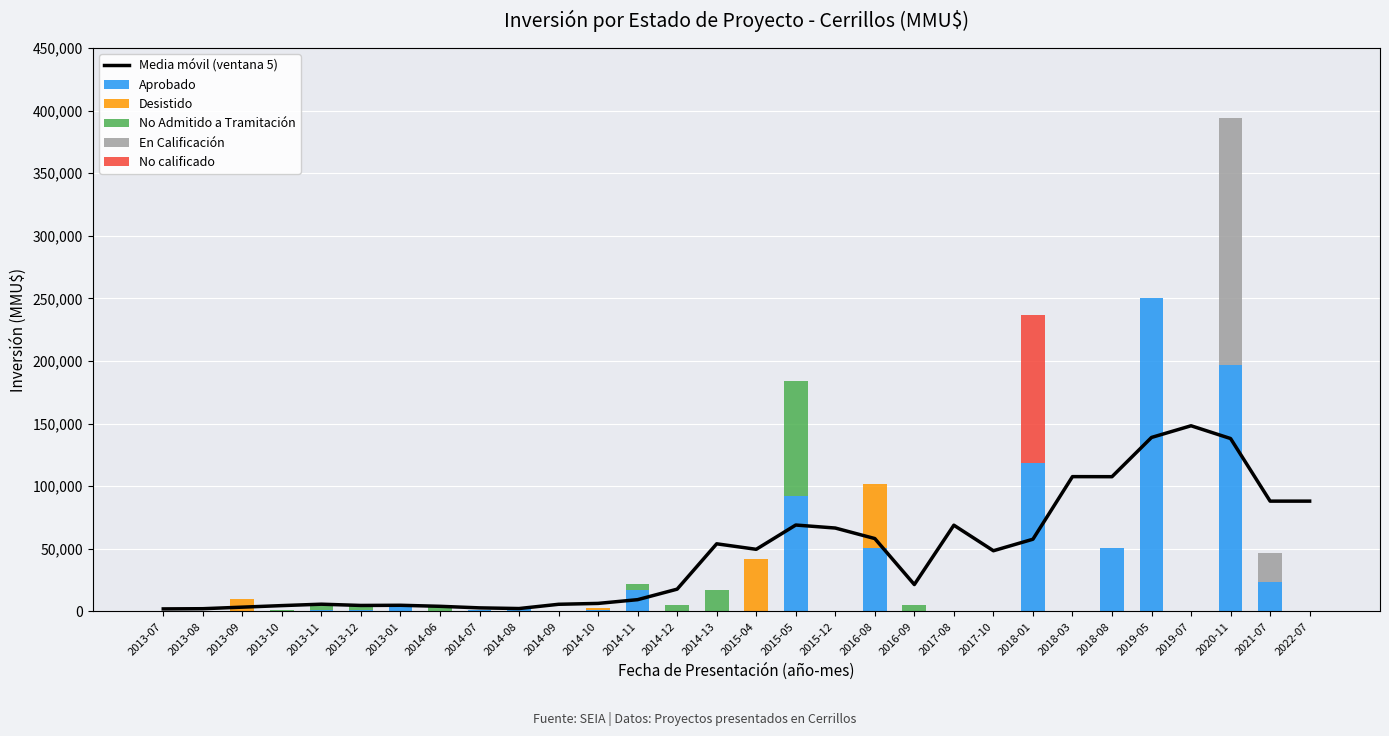

Between 2014-07 and 2016-09, which series saw the biggest shift?

Media móvil (ventana 5)